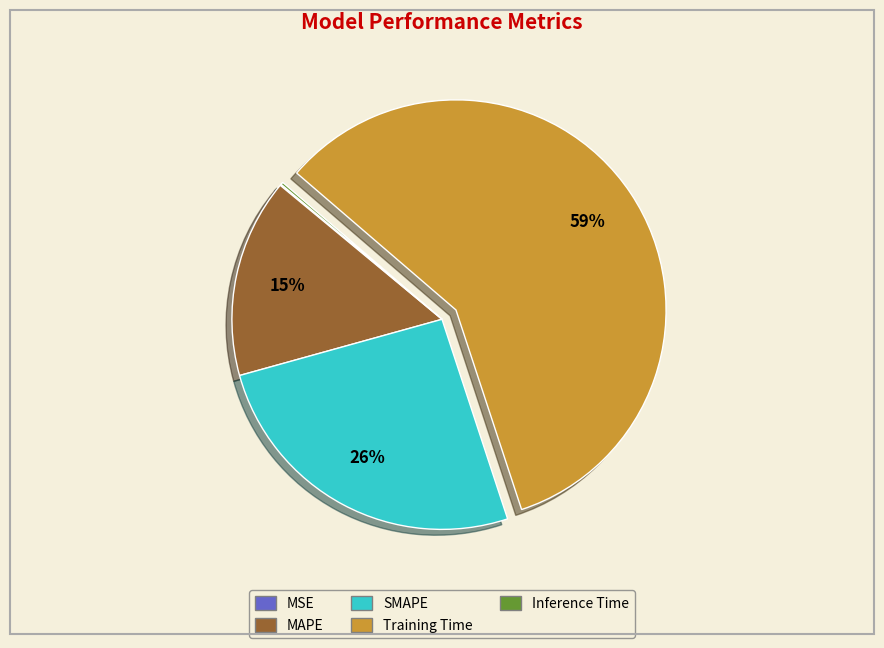

Which slice is the largest?

Training Time